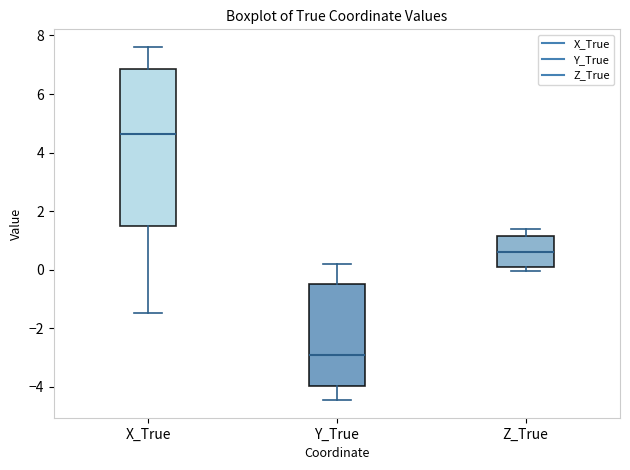

Which box is the tallest, from its lower edge to its upper edge?

X_True